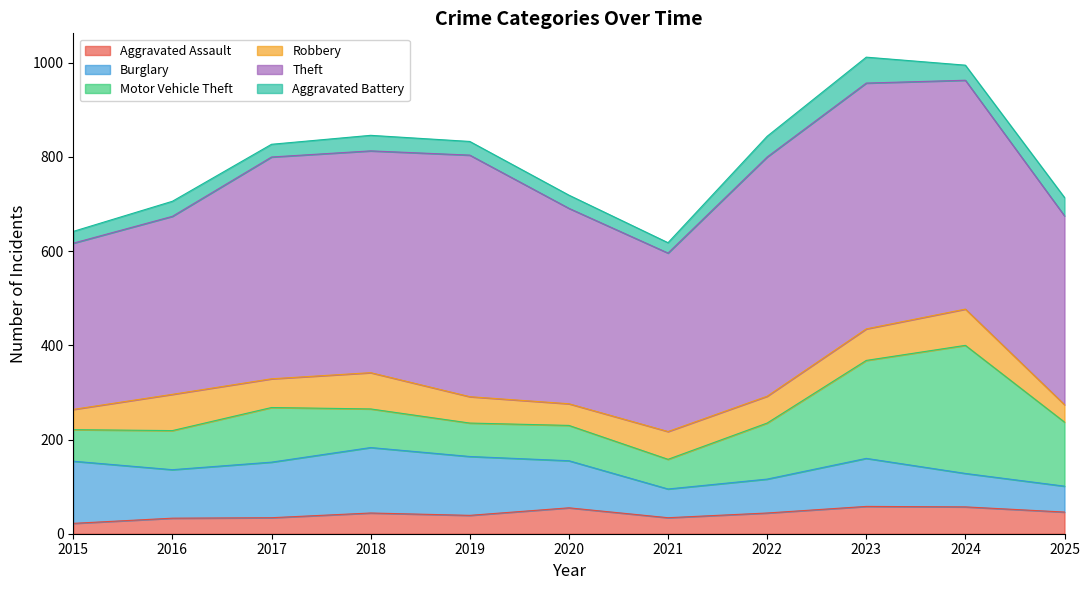

In Aggravated Assault, how many points are lower than both neighbors (excluding endpoints)?

2